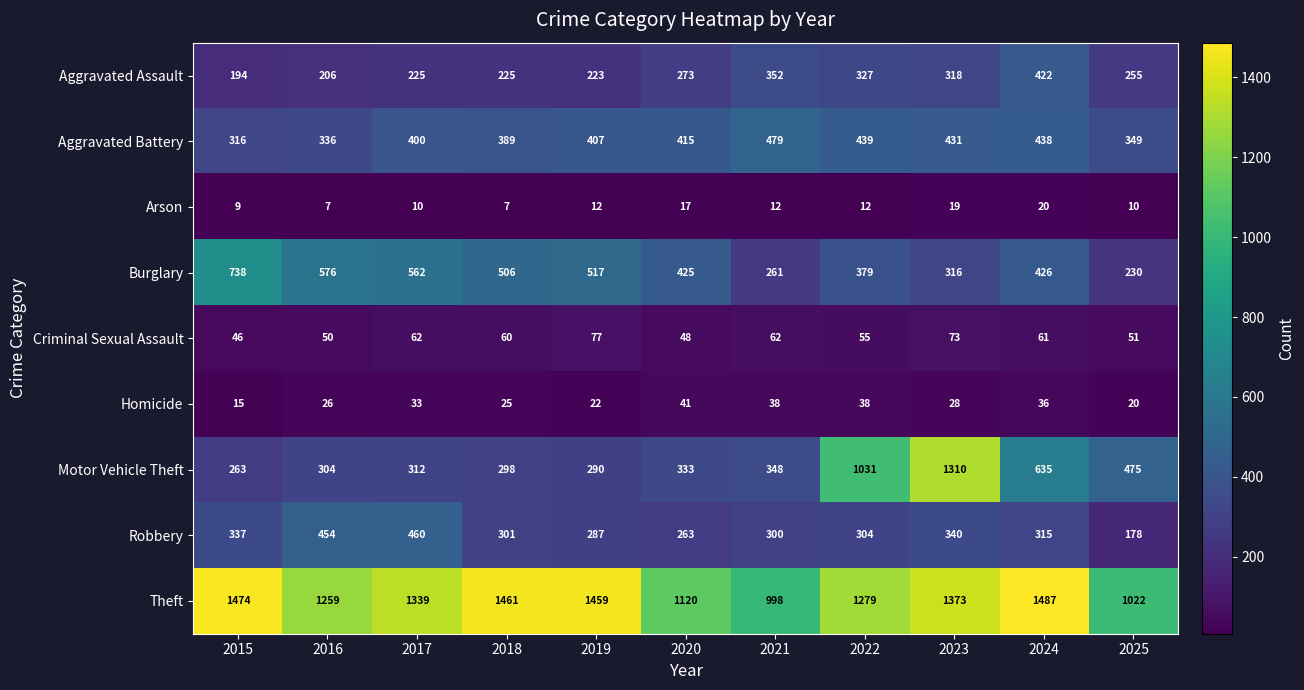

Which series has the widest spread of values?

Motor Vehicle Theft